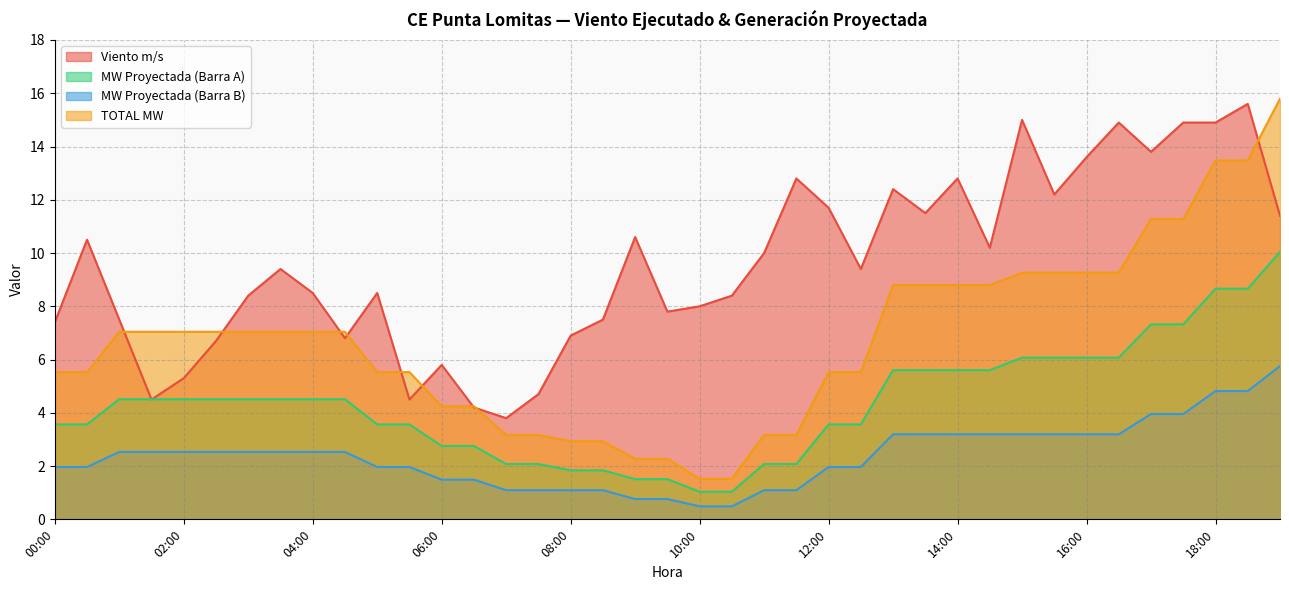

What is the minimum value shown in the chart?

0.5